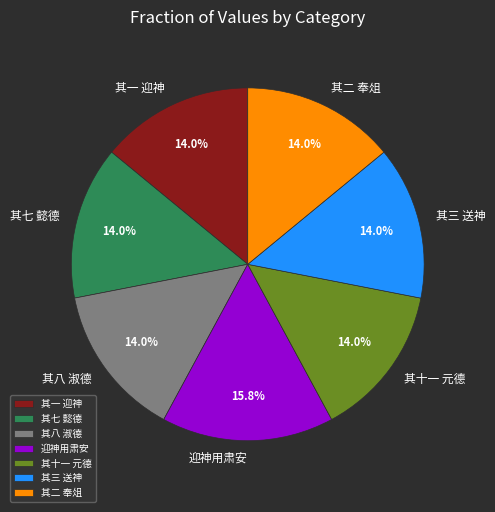

Is there a majority slice in this chart?

No